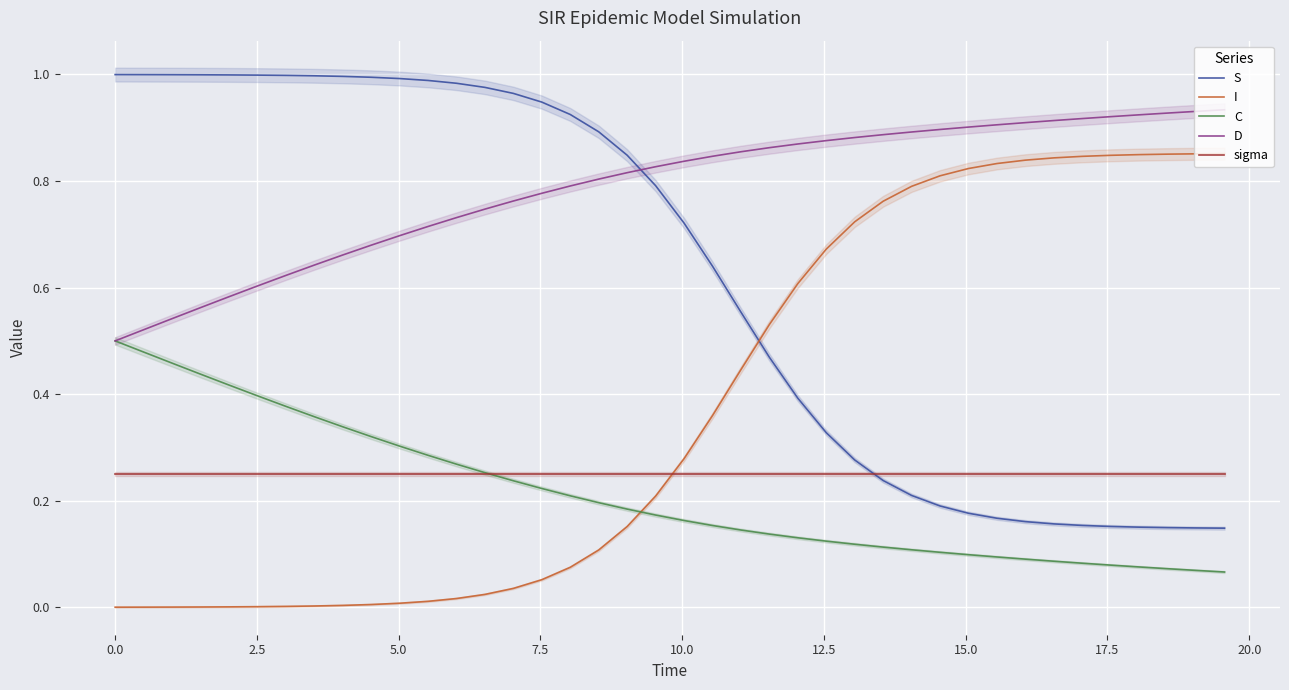

True or false: C and I cross at least once.

True